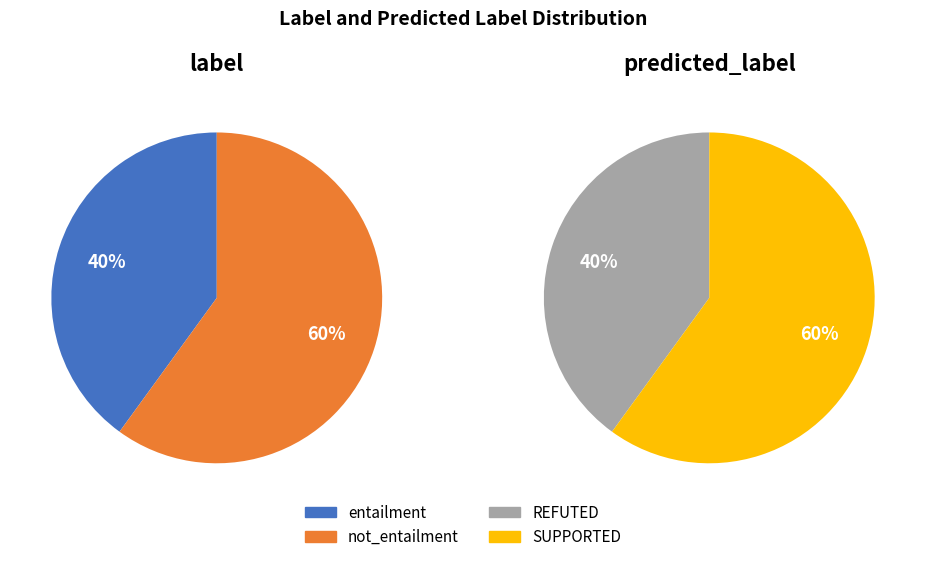

Which slice is the largest?

not_entailment